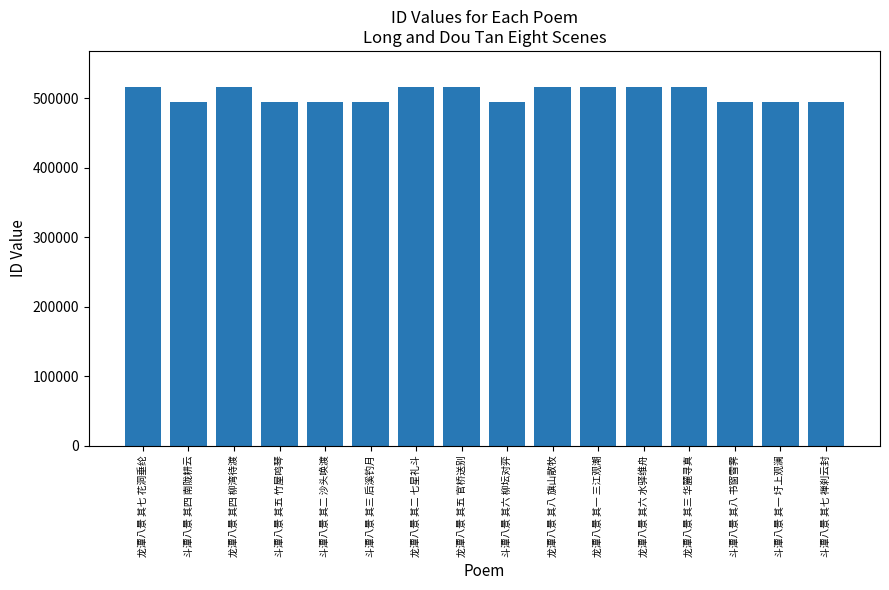

How many bars are there in total?

16